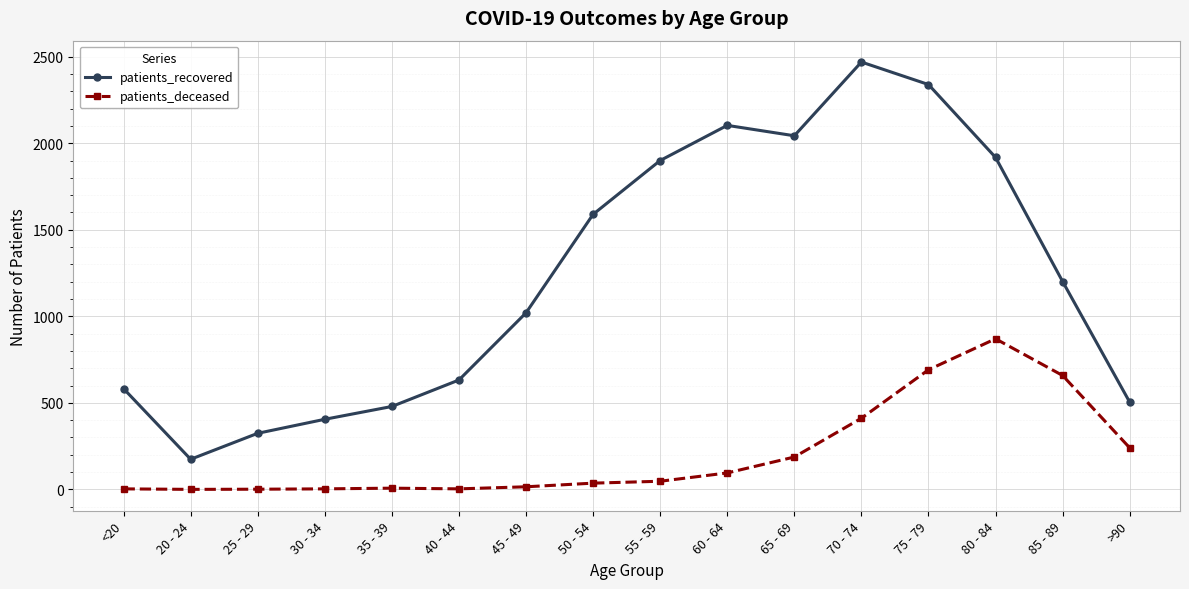

What is the label of the 5th point from the left?

35 - 39